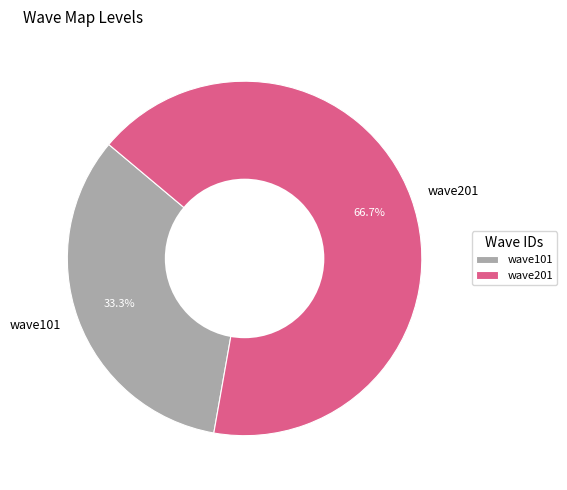

Is the sum of wave201 and wave101 greater than half?

Yes